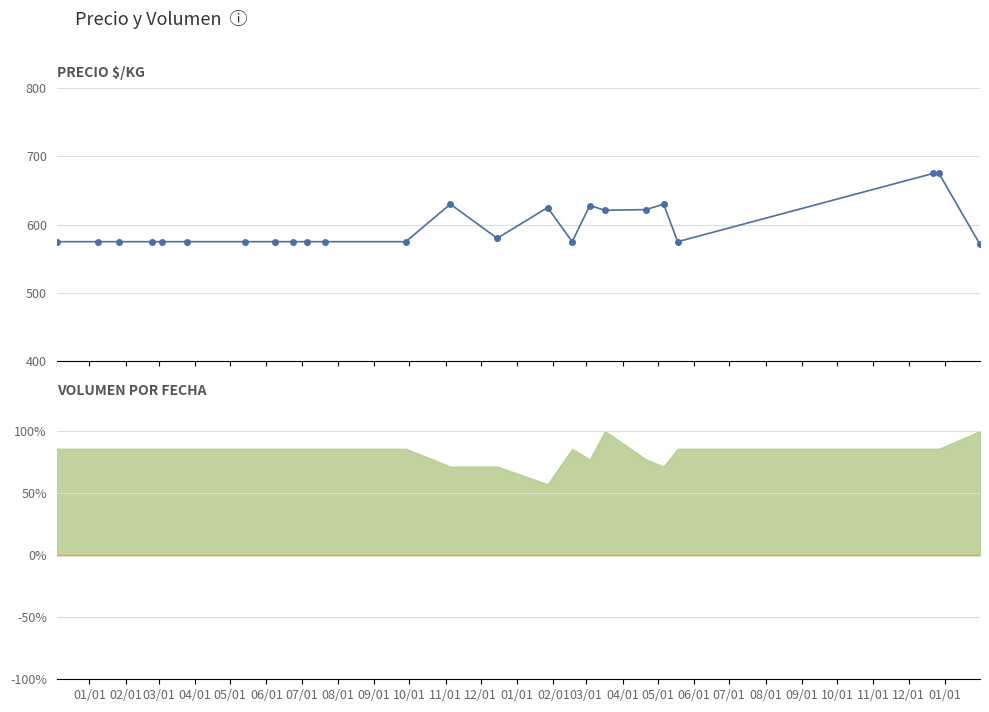

True or false: there are more than 1 points higher than both neighbors.

True